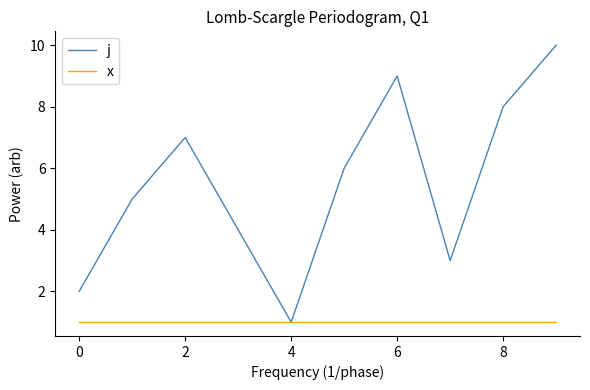

Rank the series by their average value, from lowest to highest.

x, j